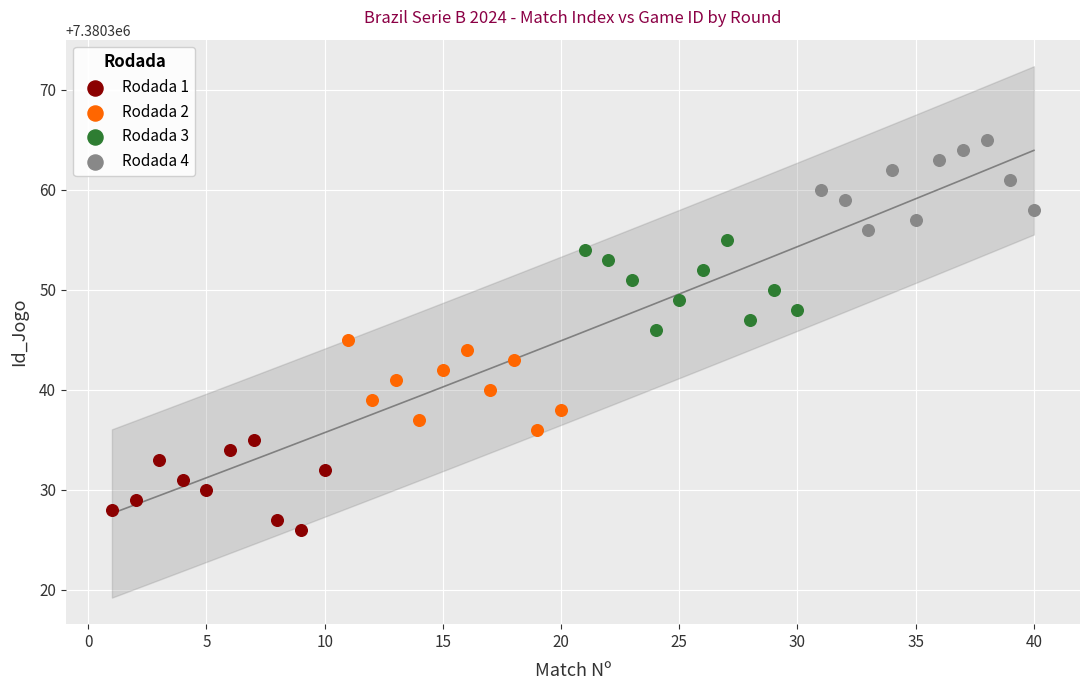

Which series contains the highest Y value?

Rodada 4